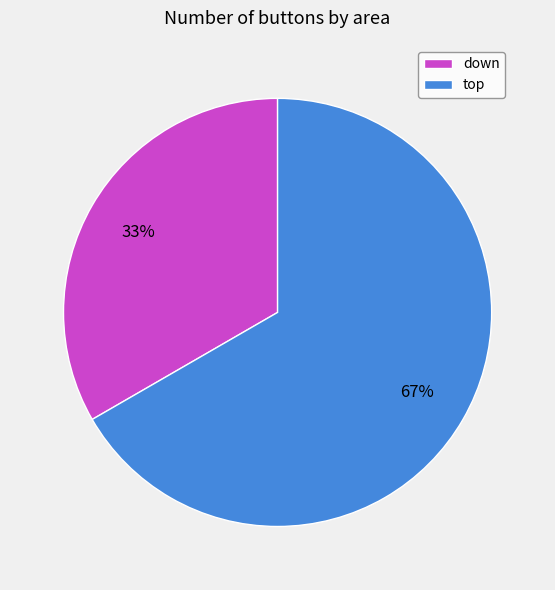

Is it true that down is 33% of the pie?

True